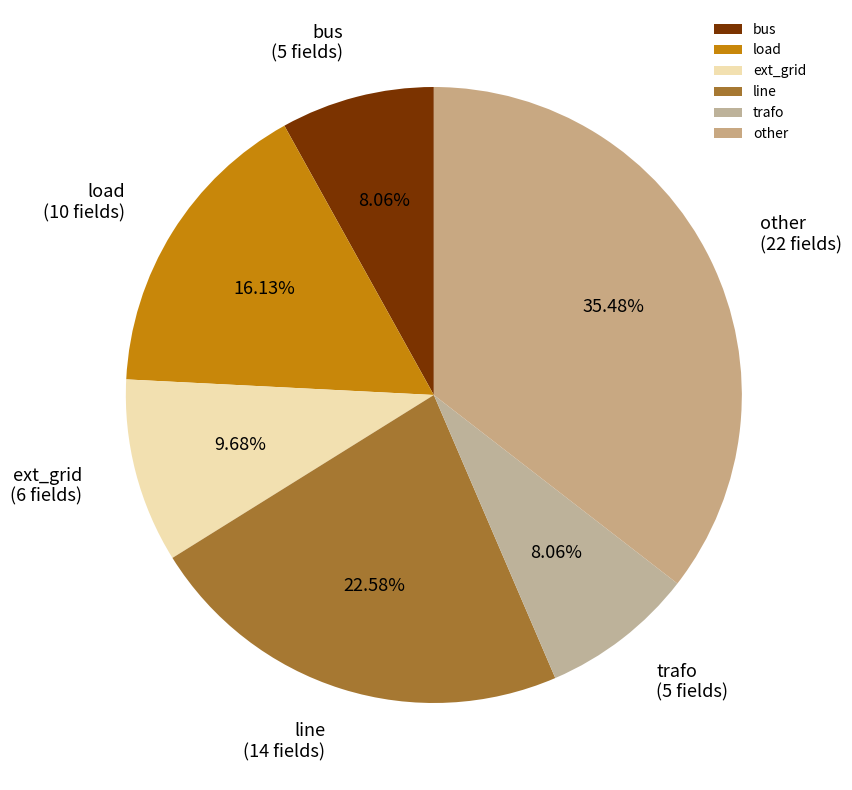

To the nearest percent, what is the difference between the largest and smallest slice percentages?

27%